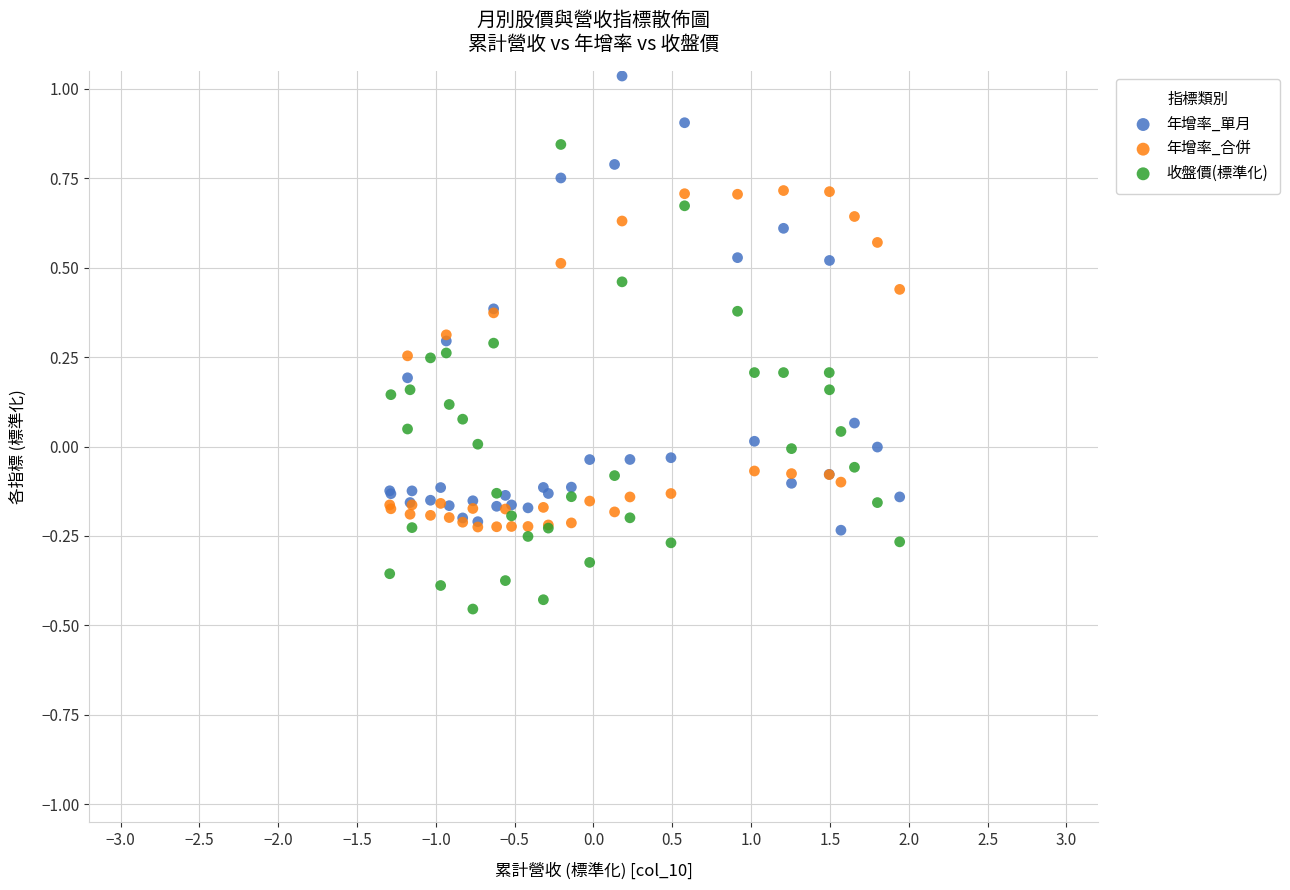

Which series has the widest spread of Y values?

收盤價(標準化)